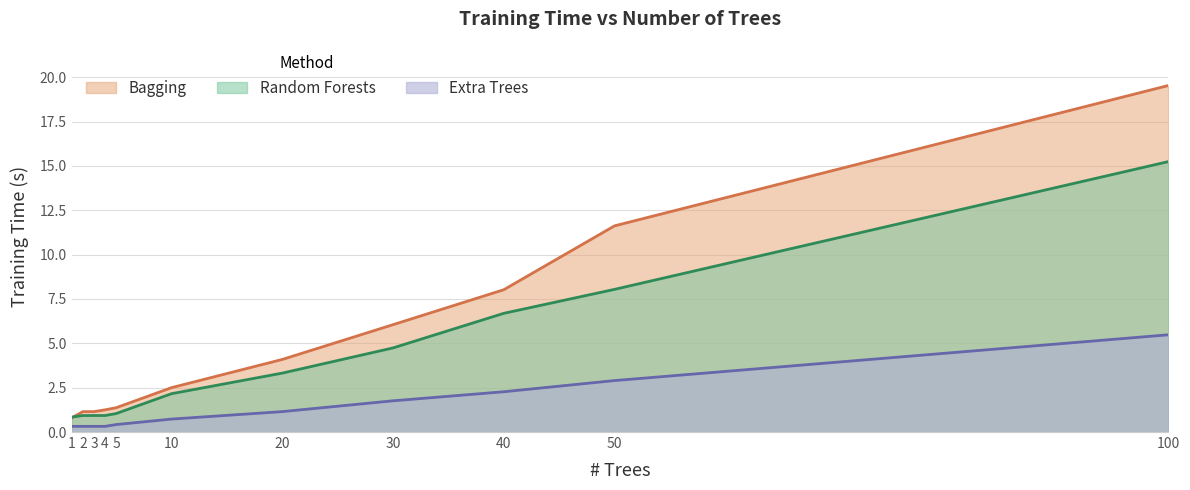

Reading left to right, what are all the values shown in this chart?

Bagging: 0.8	1.1	1.1	1.2	1.4	2.5	4.1	6.0	8.0	11.6	19.5
Random Forests: 0.8	0.9	0.9	0.9	1.0	2.2	3.3	4.7	6.7	8.0	15.2
Extra Trees: 0.3	0.3	0.3	0.3	0.4	0.7	1.1	1.8	2.3	2.9	5.5